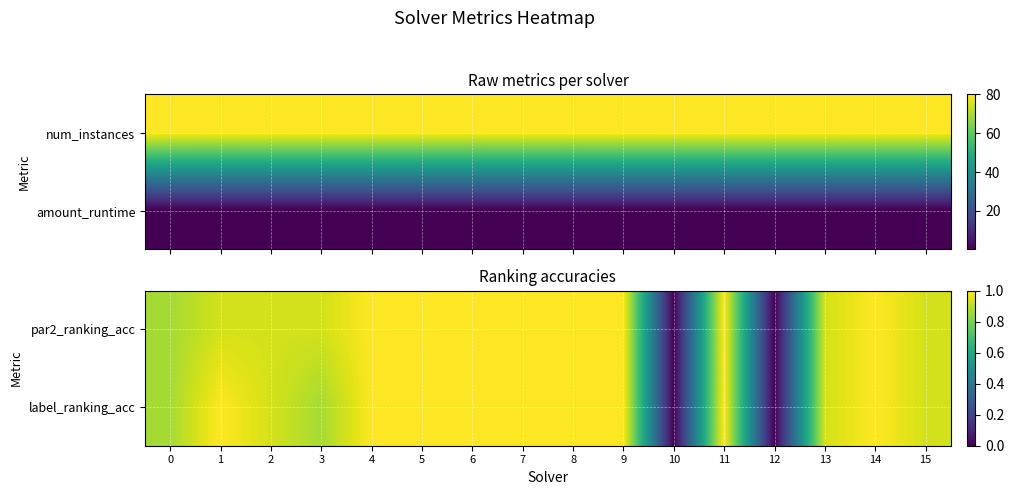

What is the difference between the par2_ranking_acc values at 13 and 0?

0.1